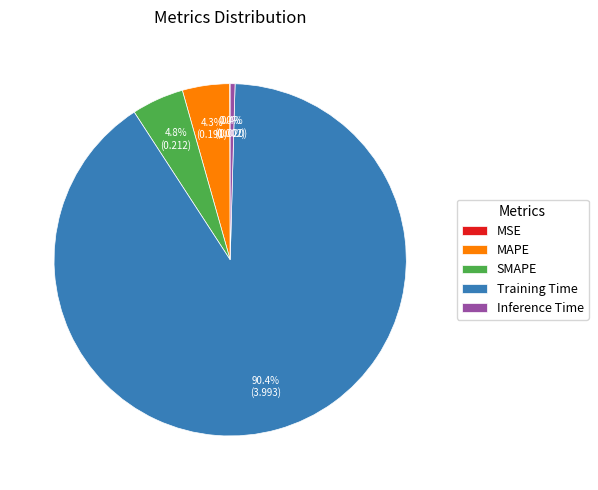

Does any single category account for the majority?

Yes